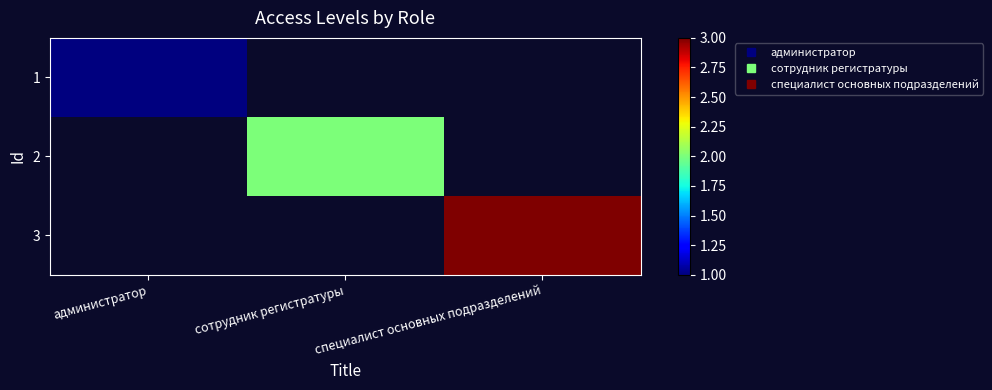

List the labels in order of 1 value, smallest first.

администратор, сотрудник регистратуры, специалист основных подразделений